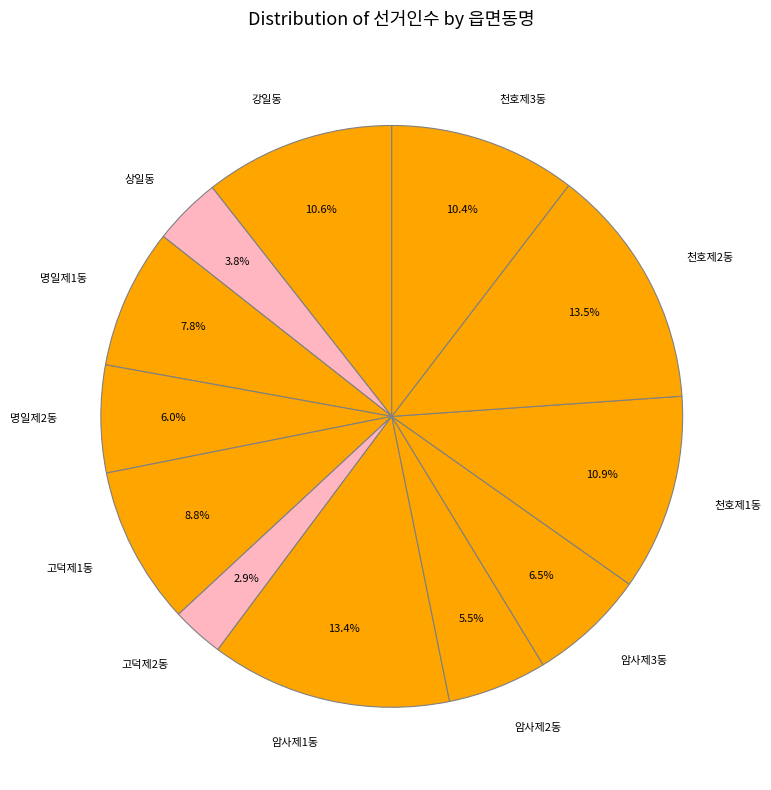

Approximately how many times larger is the value at 천호제2동 compared to 암사제1동?

1.0